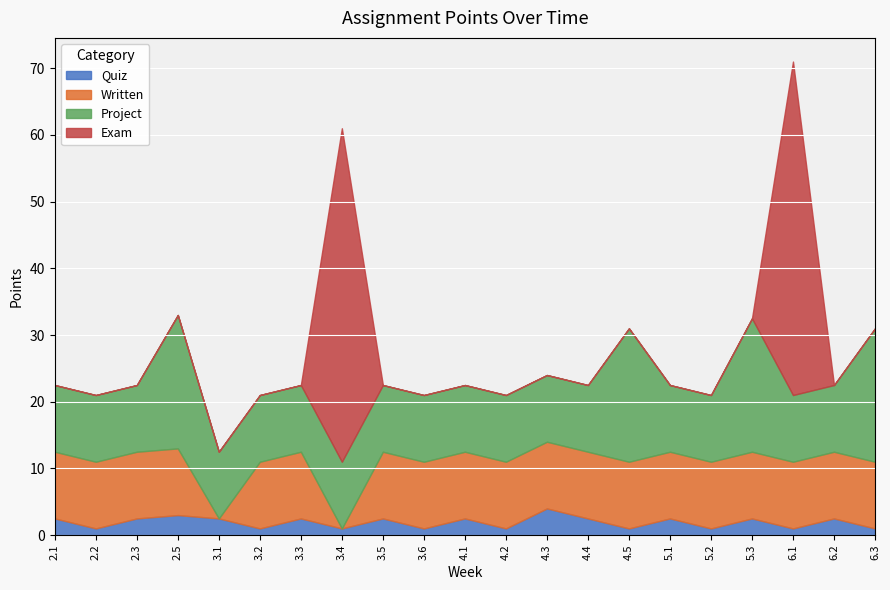

What is the label of the 3rd point from the left?

2.3